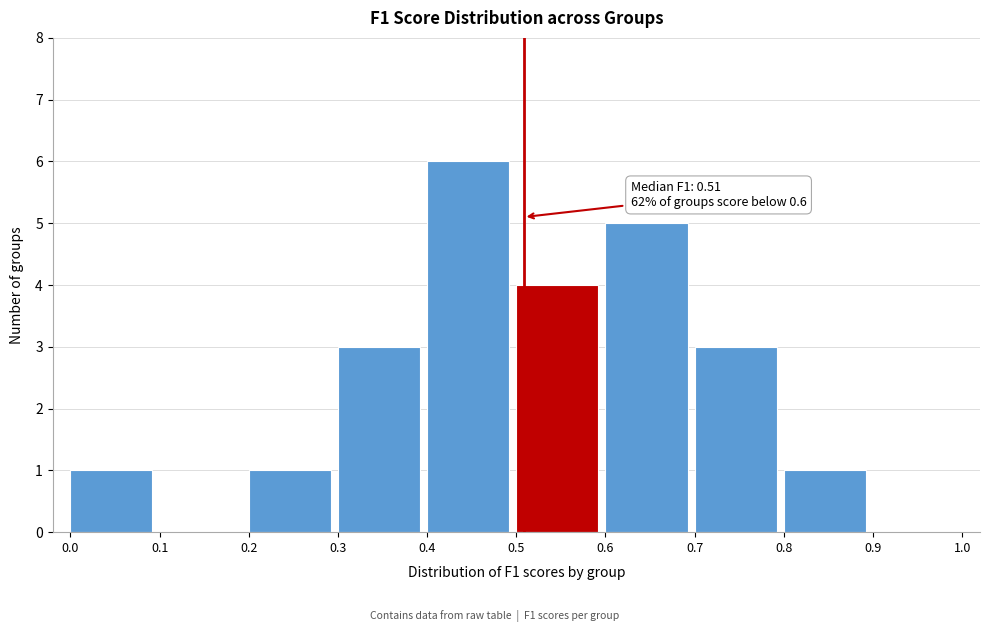

Over which range of the x-axis is the bar tallest?

0.4 to 0.5